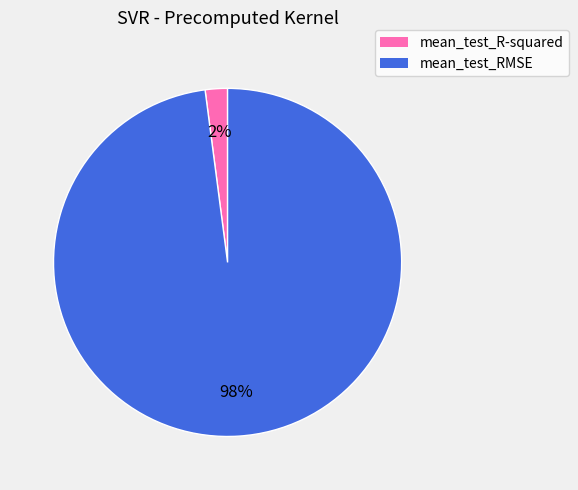

Do mean_test_R-squared and mean_test_RMSE together represent more than half of the pie?

Yes